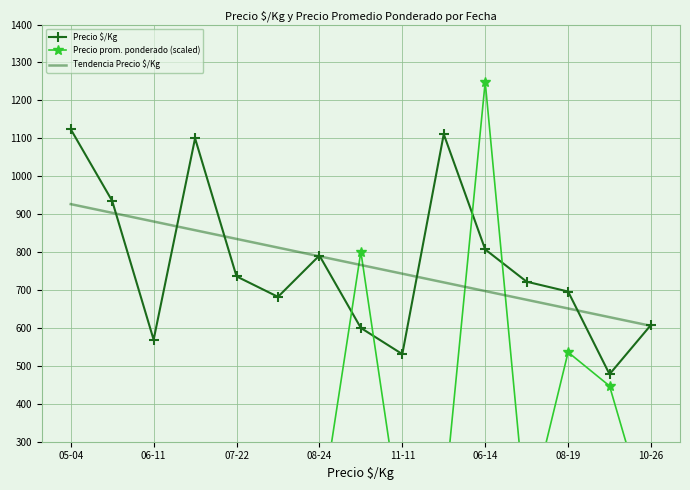

Reading left to right, what are all the values shown in this chart?

Precio $/Kg: 1124.0	935.0	569.0	1100.0	736.0	682.0	791.0	600.0	531.0	1111.0	807.0	722.0	696.0	478.0	608.0
Precio prom. ponderado (scaled): 74.9	111.0	68.2	146.7	61.6	76.4	88.9	801.1	63.8	133.3	1248.9	86.7	536.0	447.0	73.0
Tendencia Precio $/Kg: 926.5	903.6	880.6	857.7	834.8	811.9	788.9	766.0	743.1	720.1	697.2	674.3	651.4	628.4	605.5